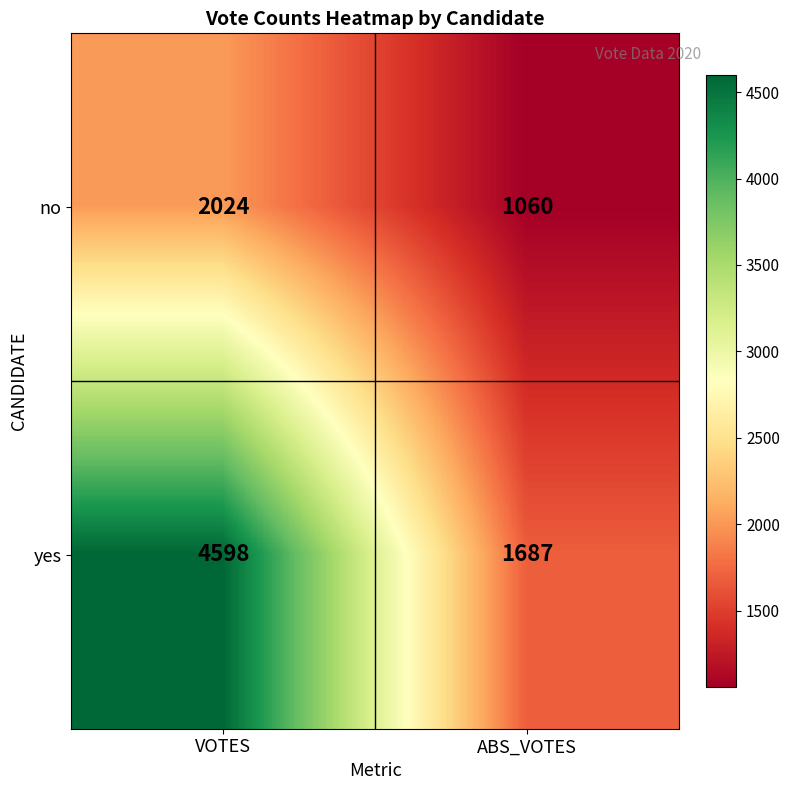

Which series has the widest spread of values?

yes